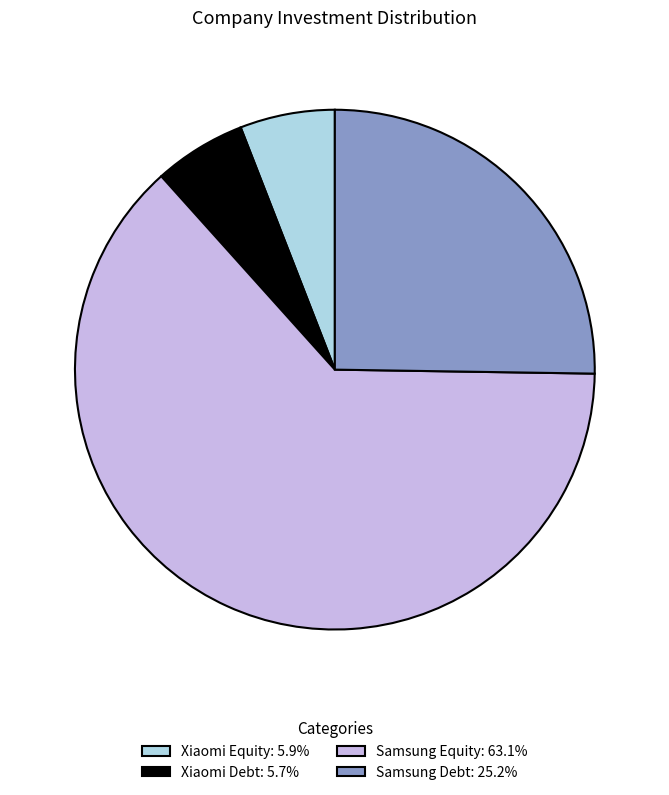

Is there a majority slice in this chart?

Yes